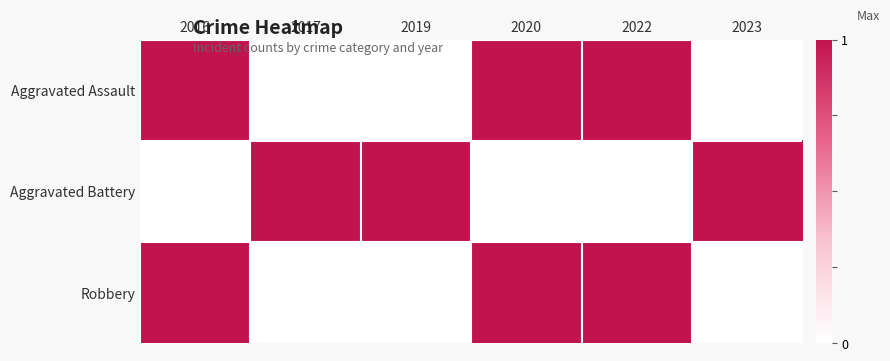

Count the Aggravated Assault values in the range 0 to 1.

6